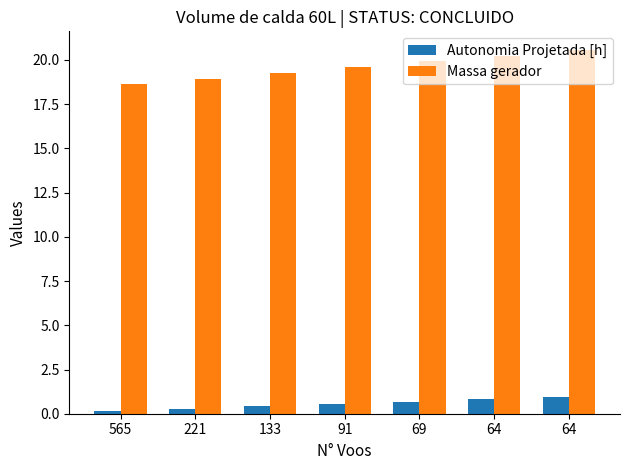

What is the minimum value for Massa gerador?

18.6